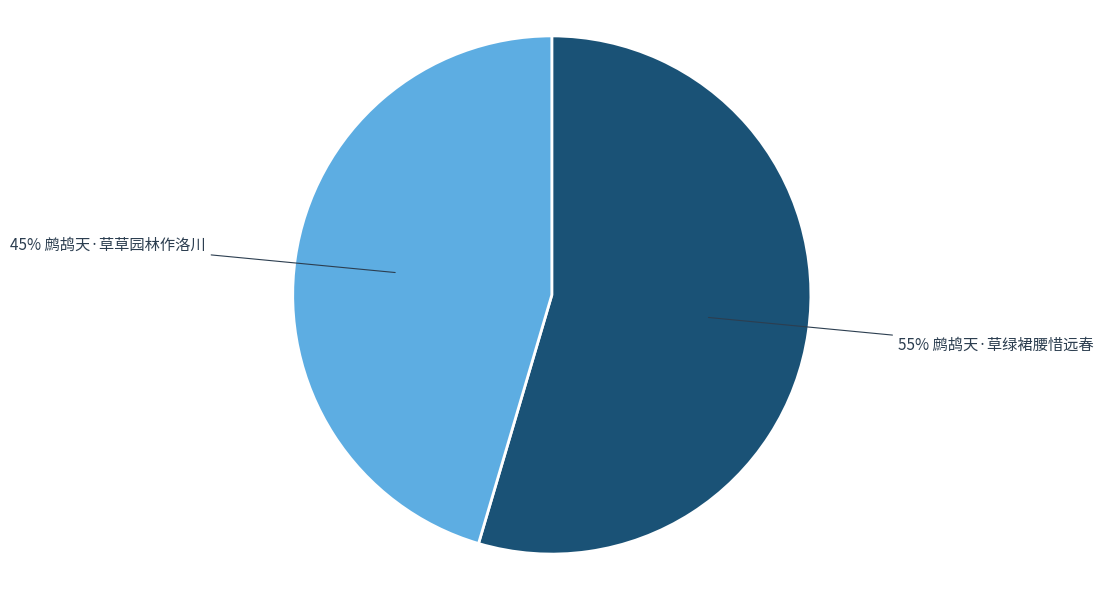

Is there any slice that represents more than half of the pie?

Yes